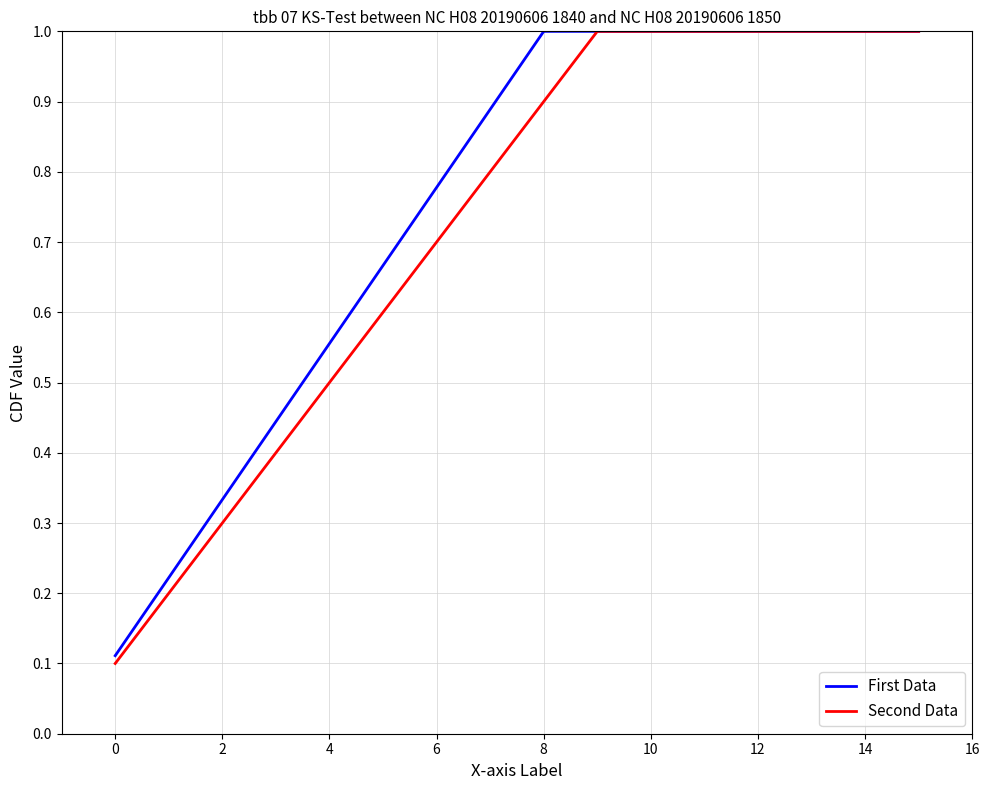

Which series has the largest range (max minus min)?

Second Data